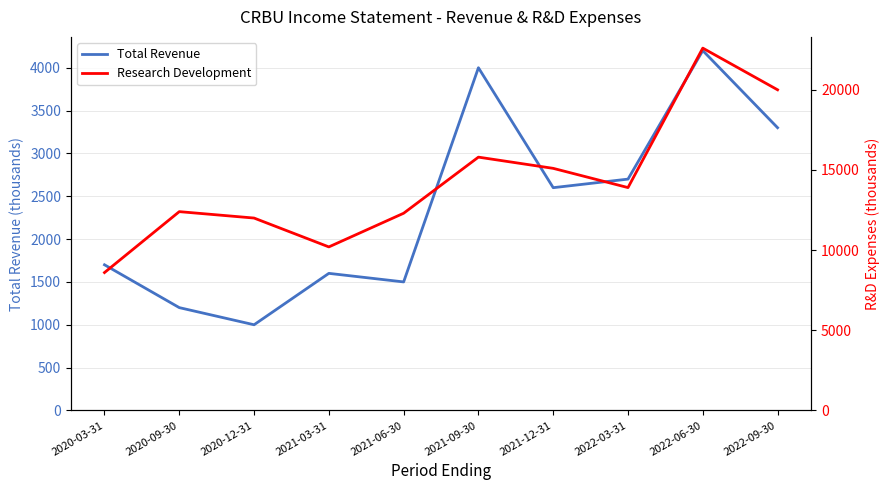

How many values in the Research Development series exceed 13900?

4